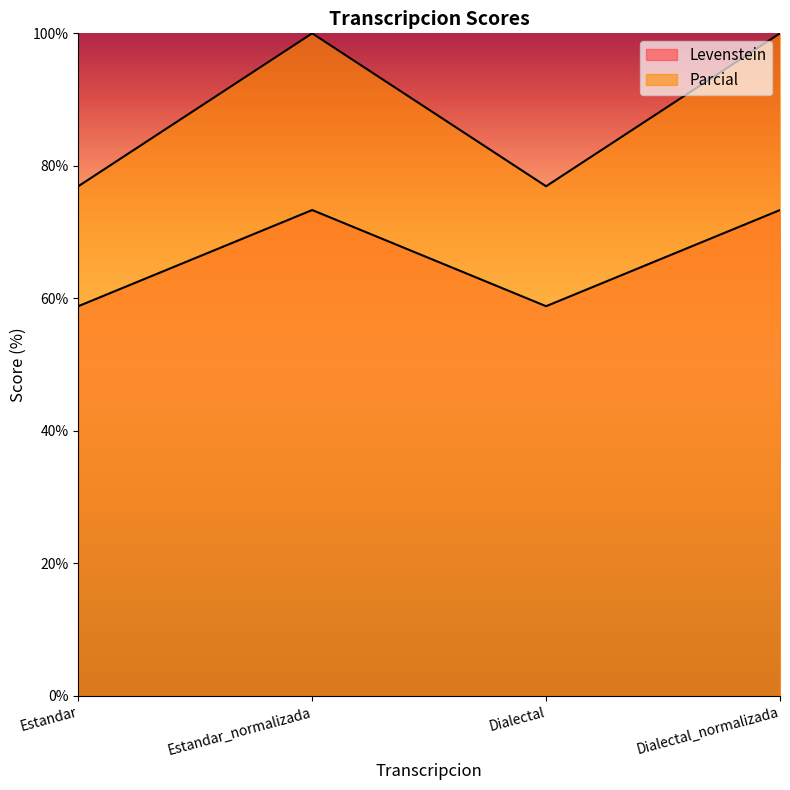

What is the sum of all Parcial values?

353.8